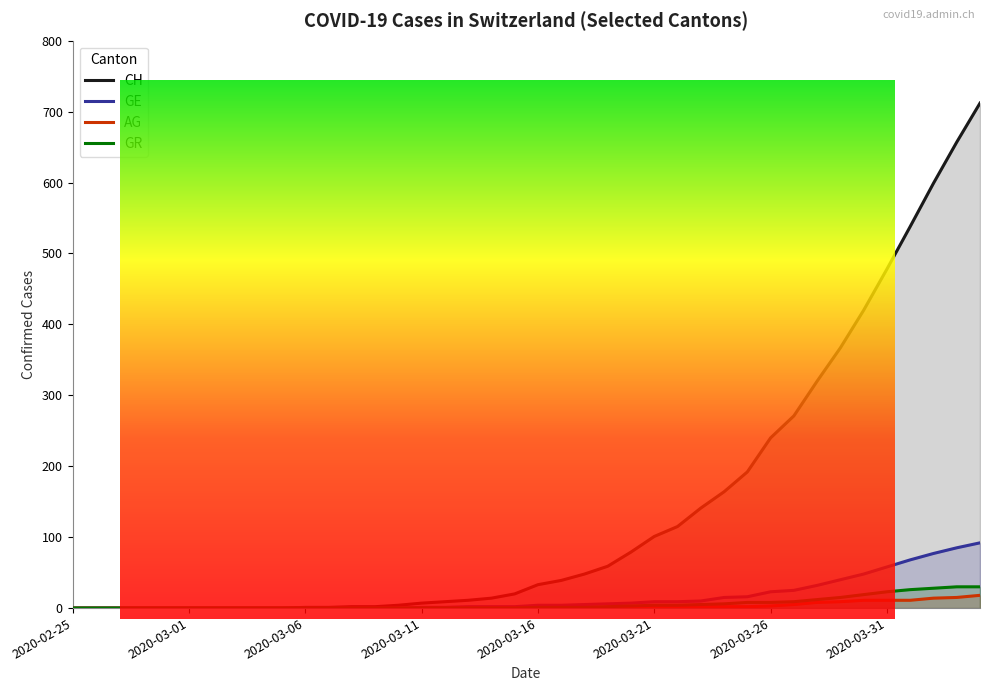

True or false: CH has more than 0 interior local peaks.

False